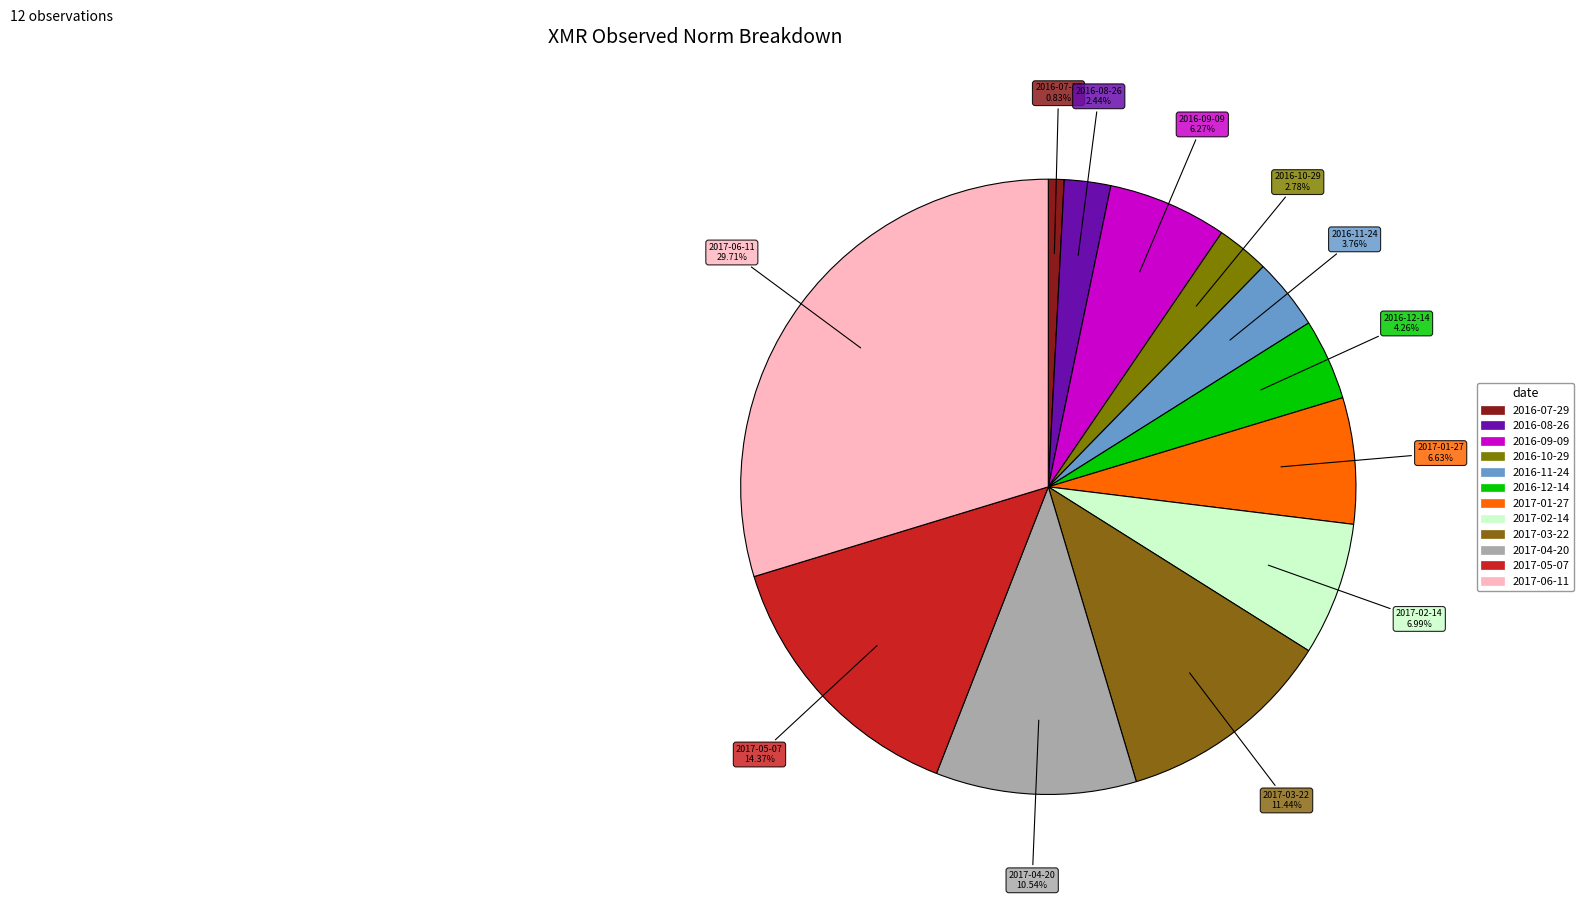

How many slices are in this pie chart?

12